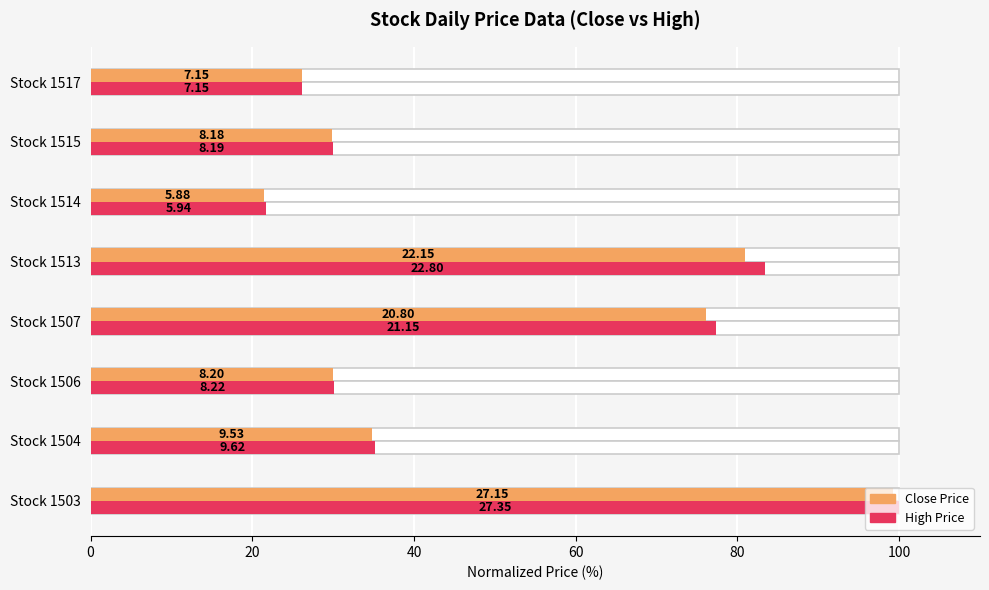

How many data points in Close Price are less than 34?

4